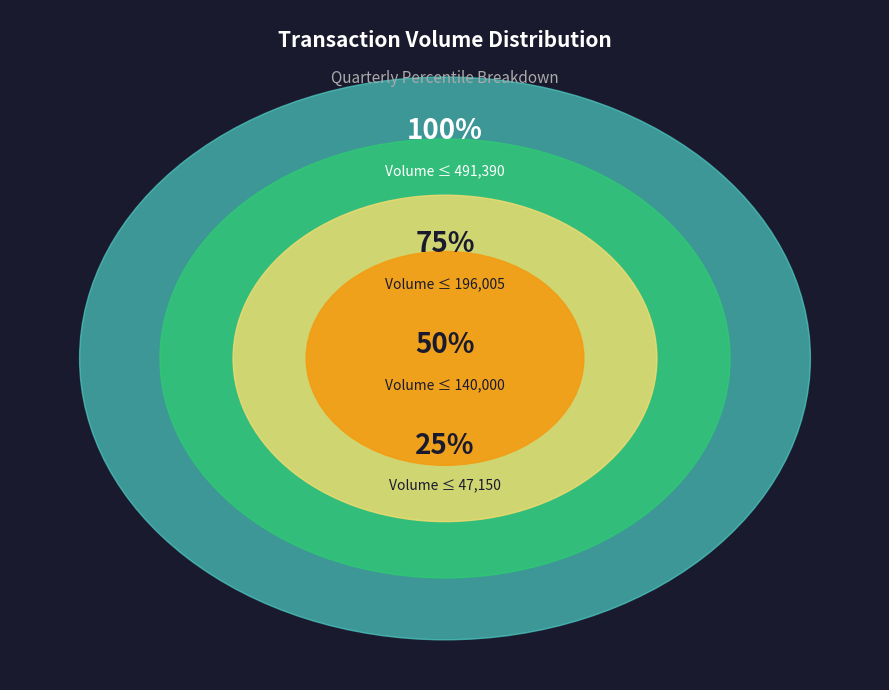

Does 1620 represent more than half of the total?

No